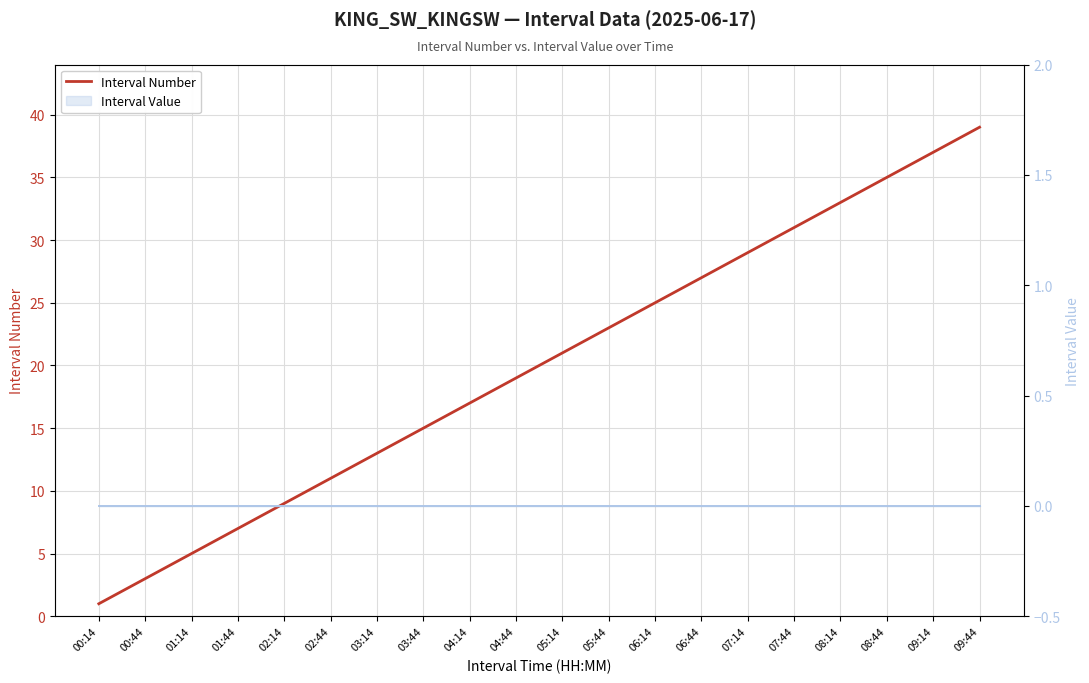

Read the value at 00:44.

3